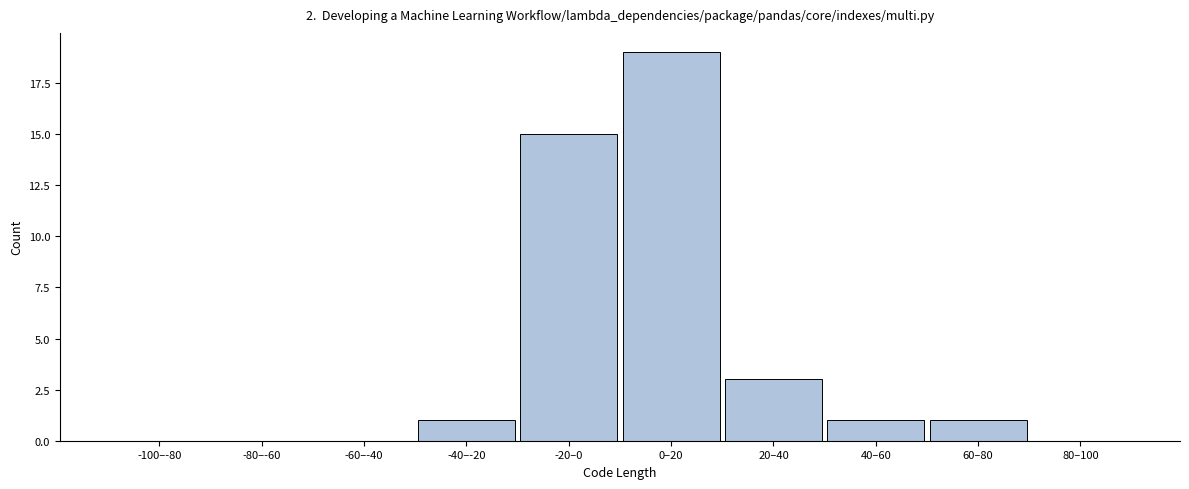

Reading left to right, transcribe all the data shown in this chart.

-100–-80=0	-80–-60=0	-60–-40=0	-40–-20=1	-20–0=15	0–20=19	20–40=3	40–60=1	60–80=1	80–100=0